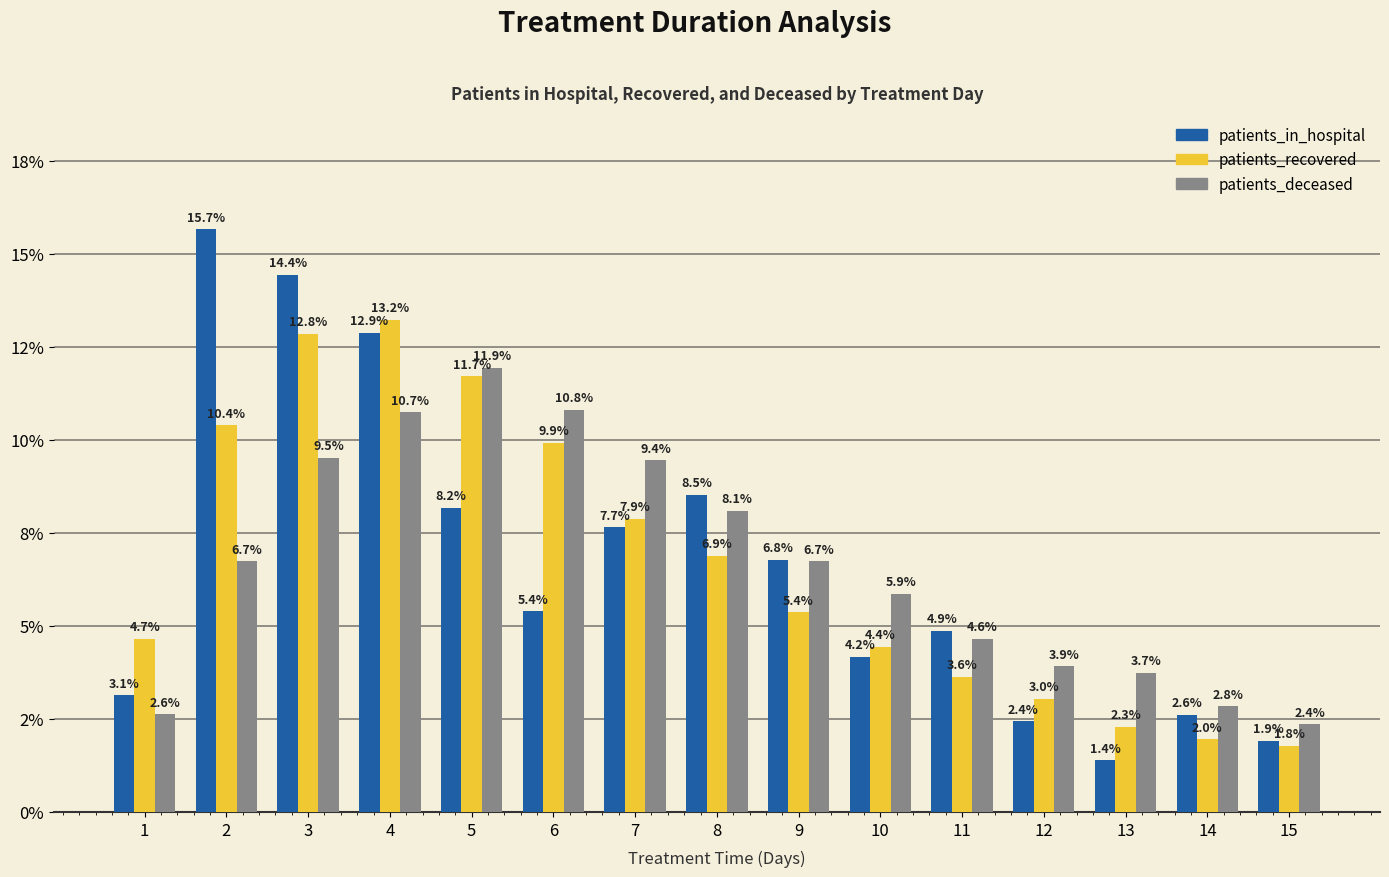

What are all the series names shown in the legend?

patients_in_hospital, patients_recovered, patients_deceased